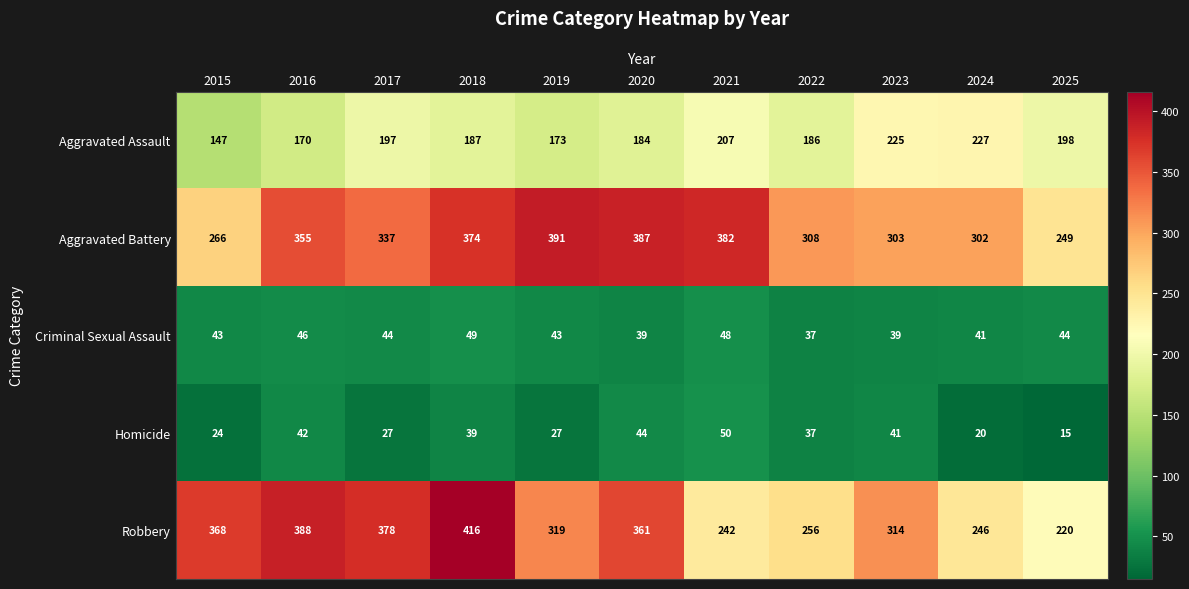

Where does the Aggravated Assault series first go above 187?

2017